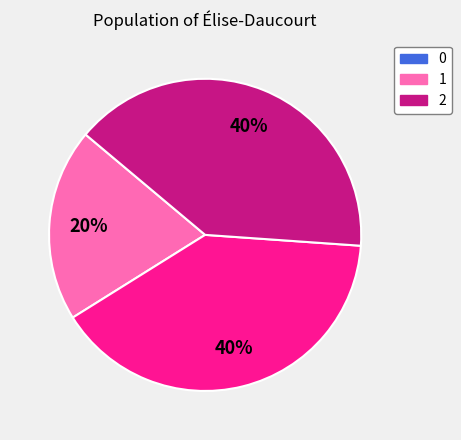

Is it true that 1 is 27% of the pie?

False